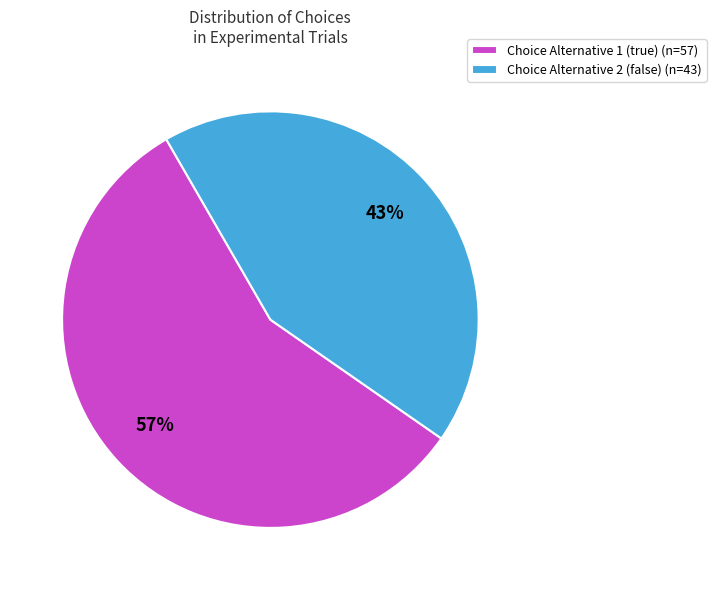

To the nearest percent, what is the average slice percentage?

50%